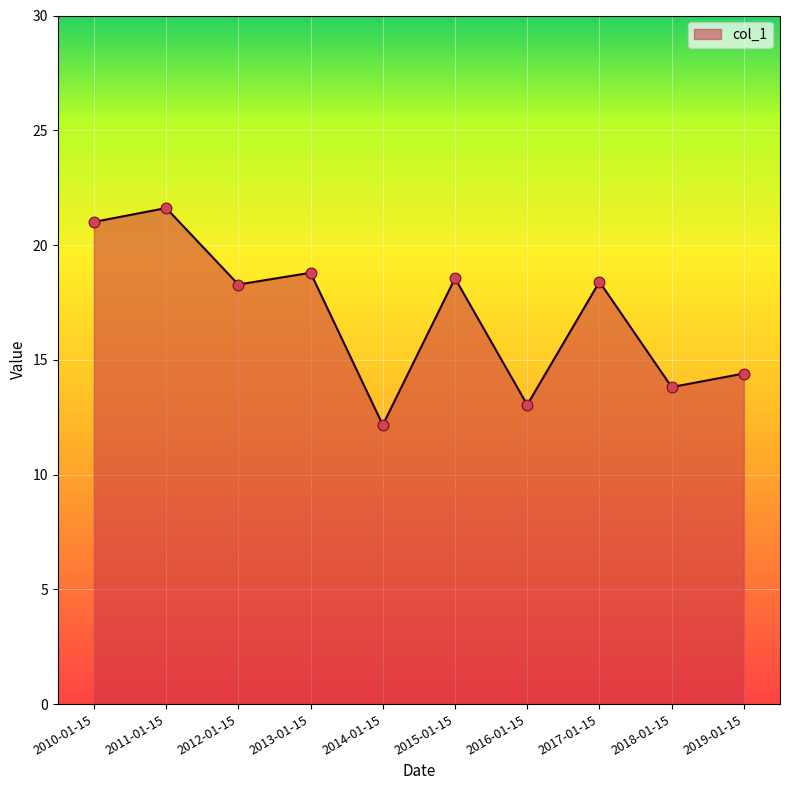

What is the change in value from 2014-01-15 to 2018-01-15?

+1.6